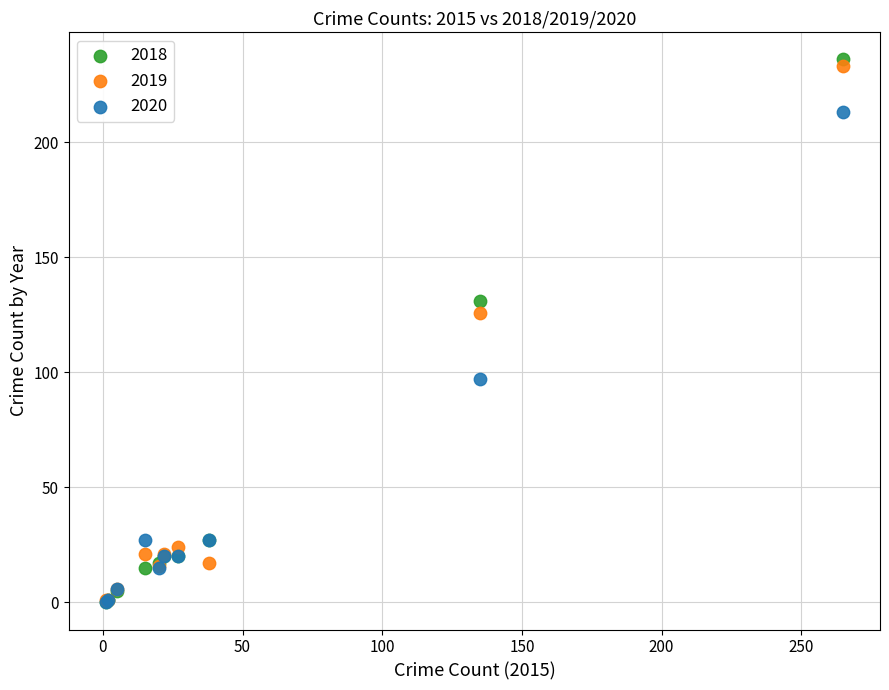

Which series has the largest Y range (max minus min)?

2018